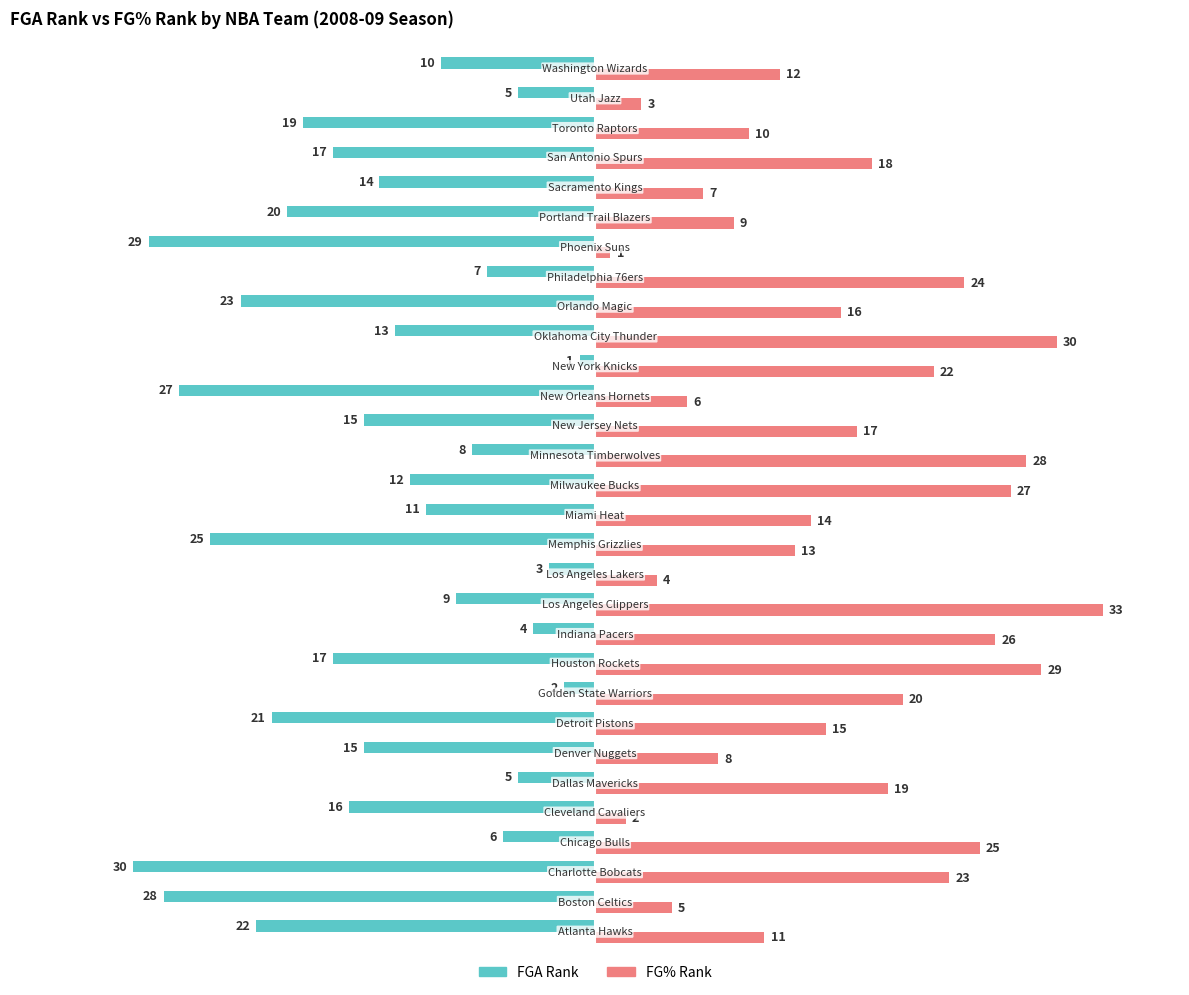

How many data points in FGA Rank are above -14?

14